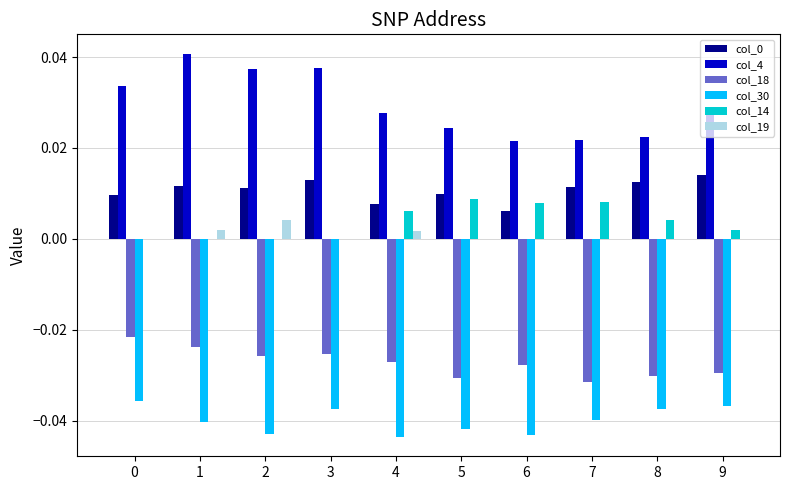

Which series changed the most between 2 and 7?

col_4